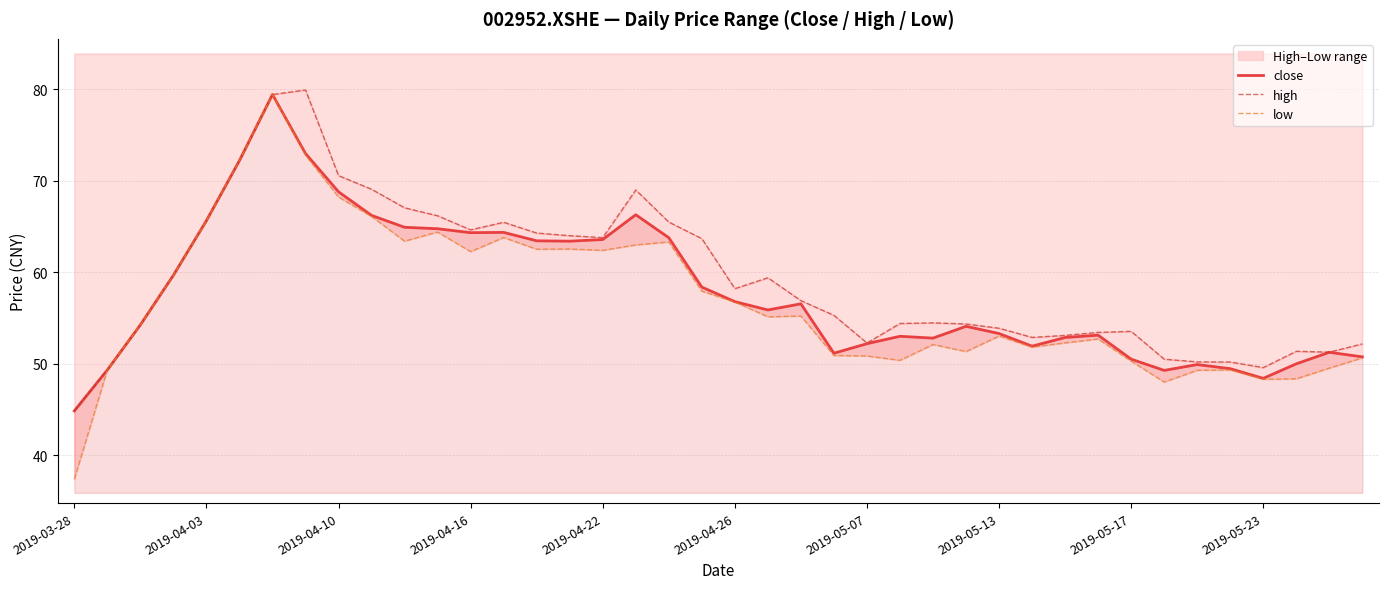

In high, how many points are higher than both neighbors (excluding endpoints)?

7